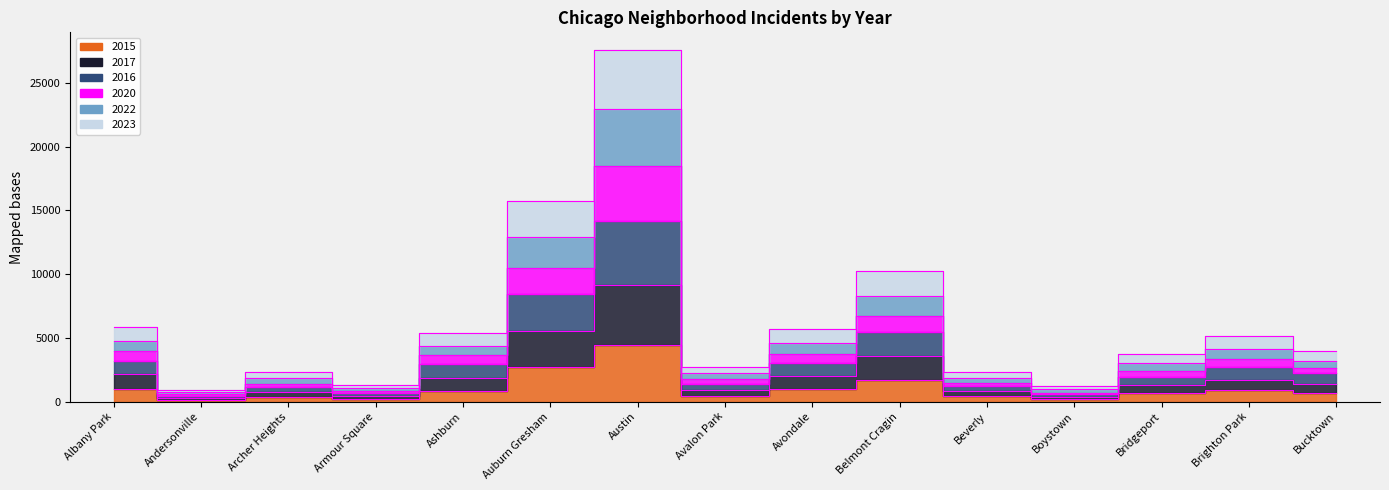

True or false: 2017 and 2023 cross at least once.

False